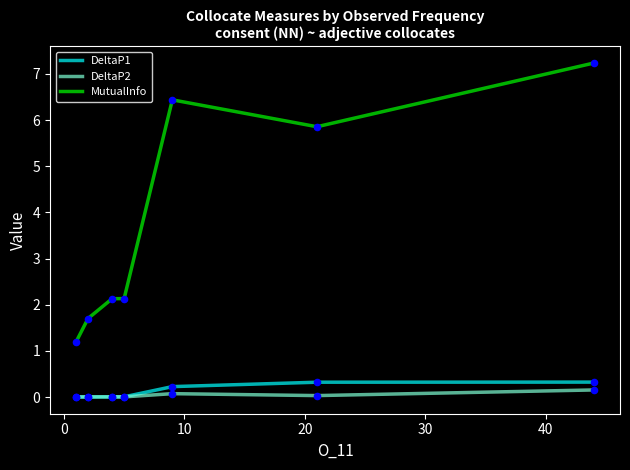

At how many categories does at least one series exceed 4?

3